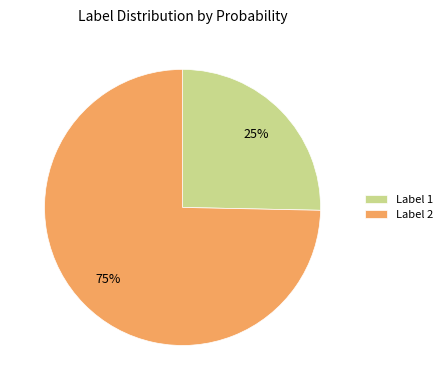

Which slice is the largest?

Label 2